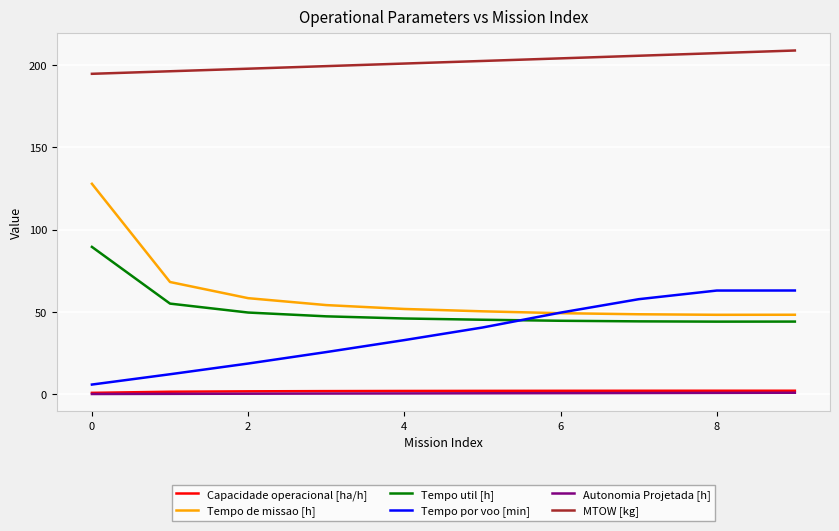

What is the difference between the maximum and second lowest values in the Tempo por voo [min] series?

50.9